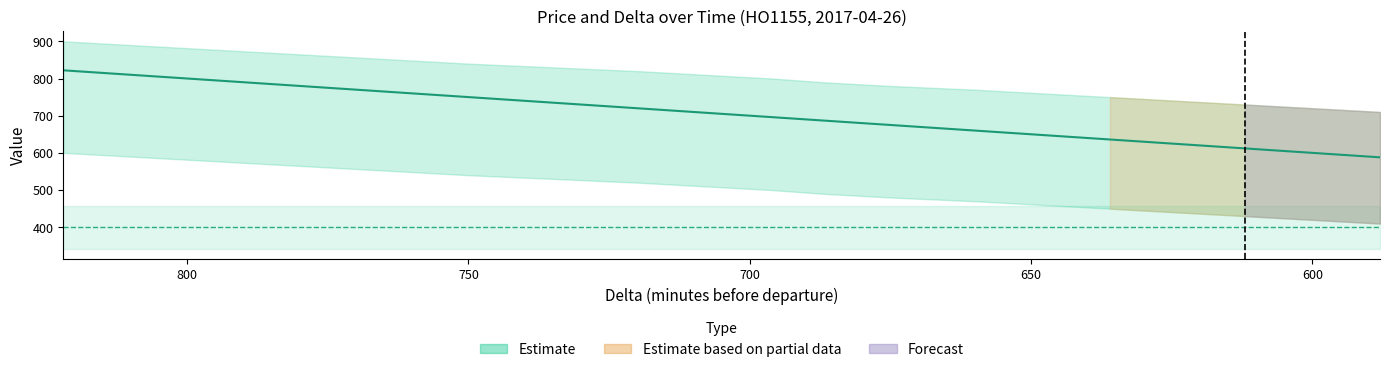

What is the greatest value displayed?

822